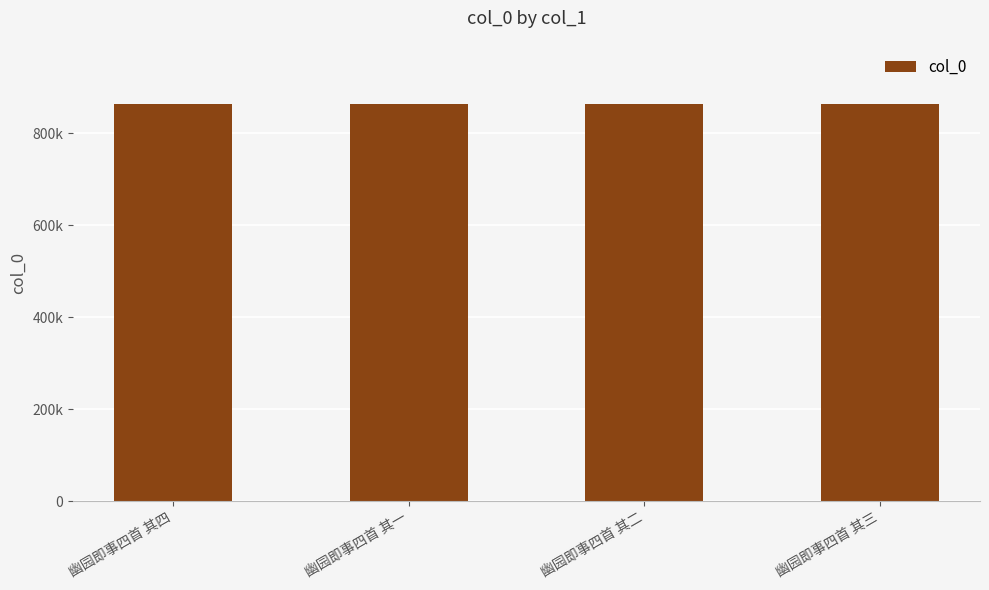

Are the bars horizontal?

No